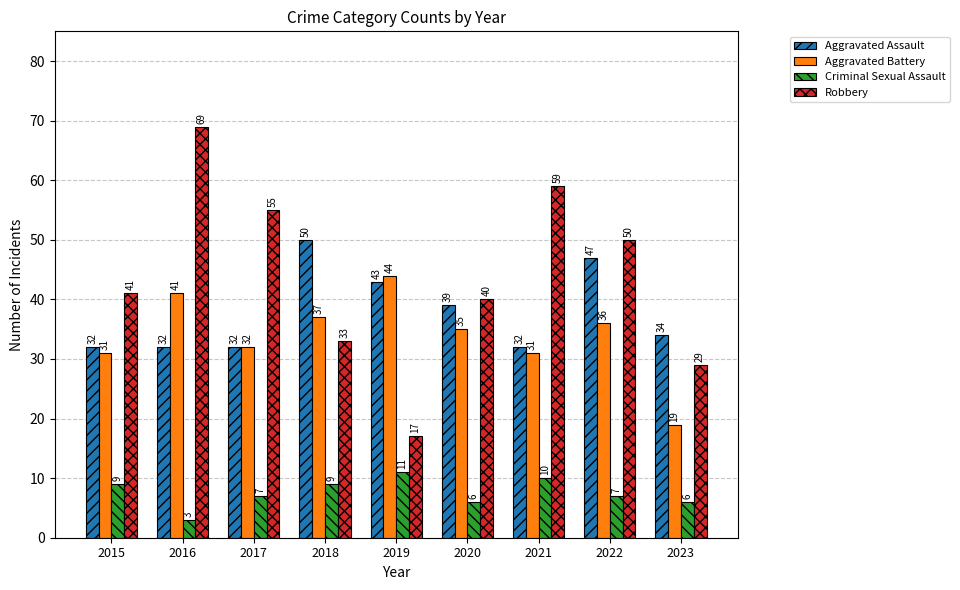

What is the spread (max minus min) of values at 2022?

43